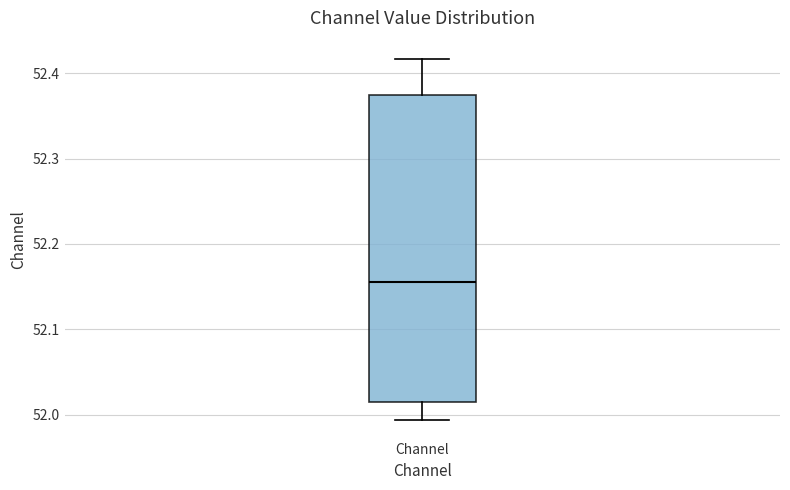

Transcribe this box plot: give where the median line is, the range the box spans, and where the two whiskers end, as read against the y-axis. The values are not printed on the chart, so give them approximately, as read against the axis.

median 52.16, box 52.01 to 52.37, whiskers 51.99 to 52.42